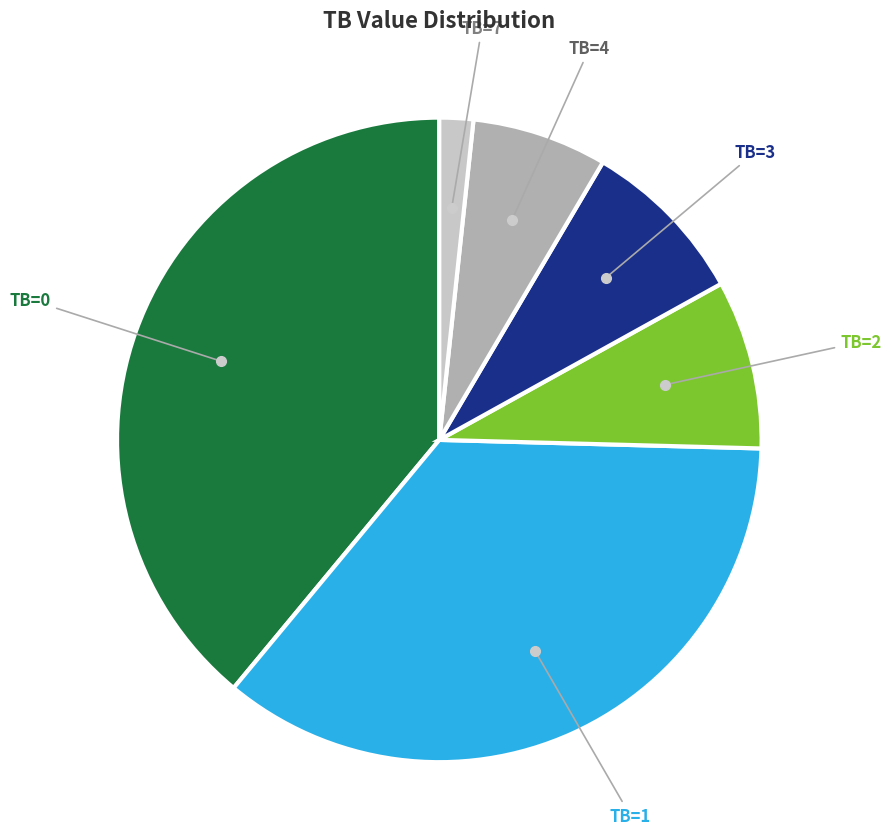

Does any single category account for the majority?

No